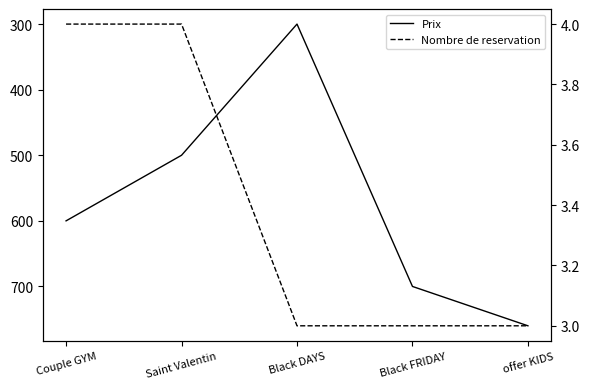

List the labels in order of Nombre de reservation value, smallest first.

Black DAYS, Black FRIDAY, offer KIDS, Couple GYM, Saint Valentin